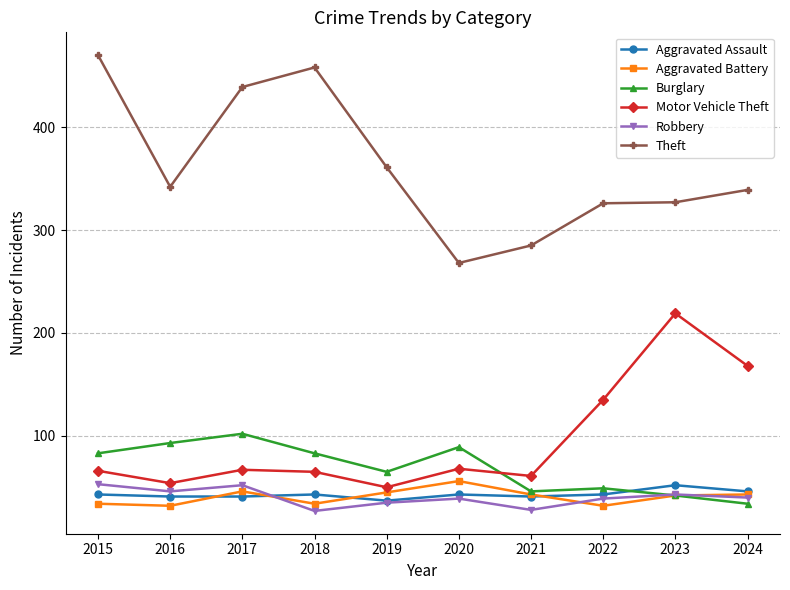

Is it true that Aggravated Battery equals 32 at 2016?

True